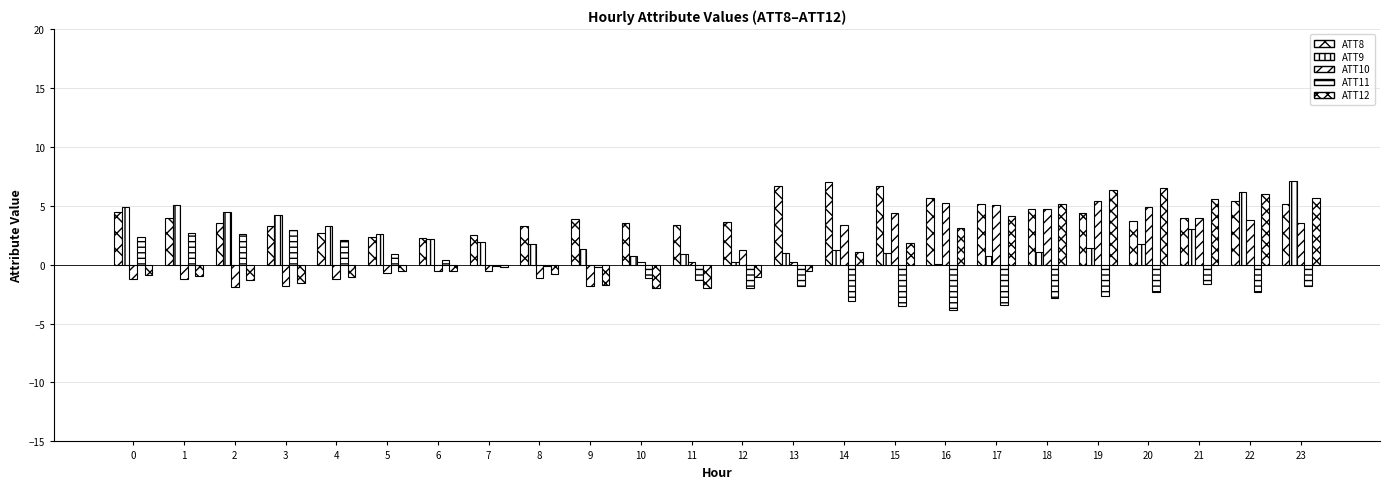

Reading left to right, list all the values displayed in this chart.

ATT8: 0=4.4	1=3.9	2=3.5	3=3.3	4=2.7	5=2.3	6=2.2	7=2.6	8=3.2	9=3.9	10=3.5	11=3.3	12=3.6	13=6.7	14=7.0	15=6.7	16=5.7	17=5.1	18=4.7	19=4.4	20=3.7	21=4.0	22=5.4	23=5.2
ATT9: 0=4.9	1=5.1	2=4.5	3=4.2	4=3.3	5=2.6	6=2.2	7=1.9	8=1.8	9=1.3	10=0.8	11=0.9	12=0.2	13=1.0	14=1.3	15=1.0	16=0.0	17=0.7	18=1.0	19=1.5	20=1.8	21=3.1	22=6.2	23=7.1
ATT10: 0=-1.2	1=-1.2	2=-1.9	3=-1.8	4=-1.2	5=-0.7	6=-0.5	7=-0.5	8=-1.1	9=-1.8	10=0.2	11=0.2	12=1.2	13=0.3	14=3.3	15=4.4	16=5.2	17=5.0	18=4.7	19=5.4	20=4.9	21=4.0	22=3.8	23=3.6
ATT11: 0=2.3	1=2.7	2=2.6	3=2.9	4=2.1	5=0.9	6=0.4	7=-0.1	8=-0.1	9=-0.2	10=-1.1	11=-1.3	12=-2.0	13=-1.8	14=-3.1	15=-3.5	16=-3.9	17=-3.5	18=-2.9	19=-2.7	20=-2.3	21=-1.7	22=-2.4	23=-1.9
ATT12: 0=-0.9	1=-1.0	2=-1.3	3=-1.5	4=-1.0	5=-0.6	6=-0.5	7=-0.2	8=-0.8	9=-1.7	10=-2.0	11=-2.0	12=-1.0	13=-0.5	14=1.1	15=1.9	16=3.1	17=4.1	18=5.2	19=6.3	20=6.5	21=5.6	22=6.0	23=5.7